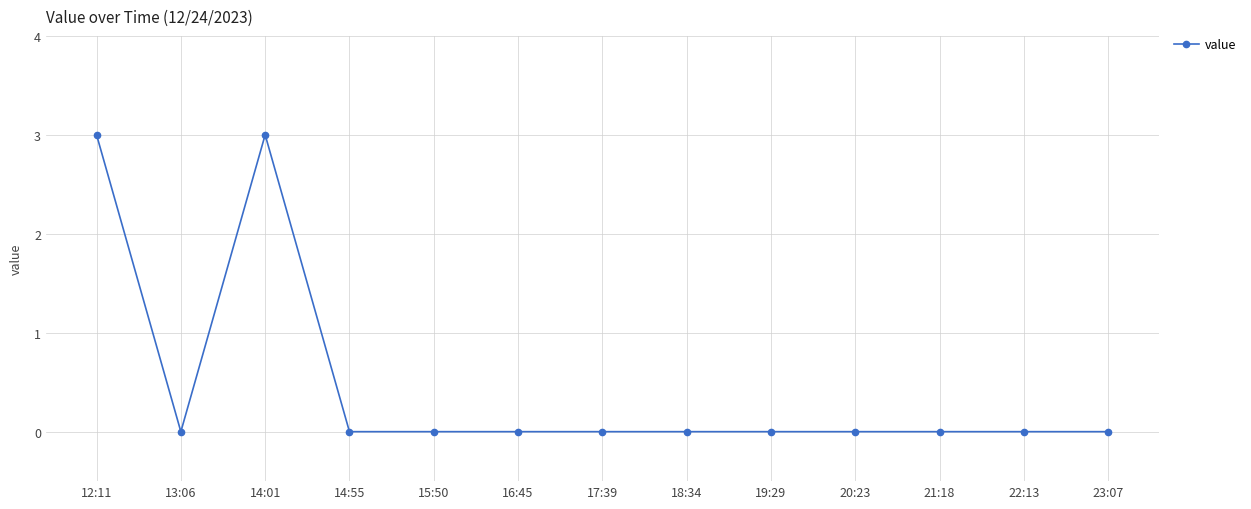

What is the greatest value displayed?

3